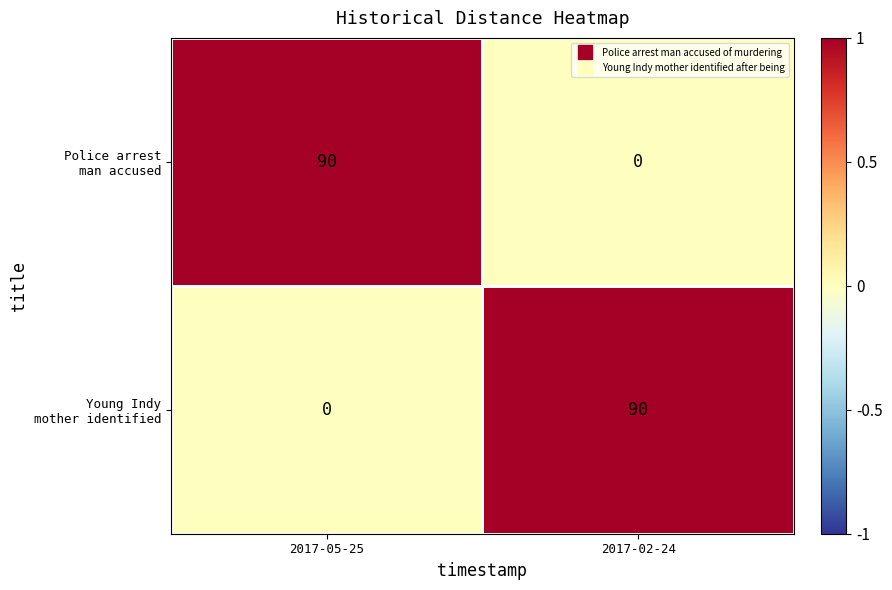

What is the spread (max minus min) of values at 2017-05-25?

90